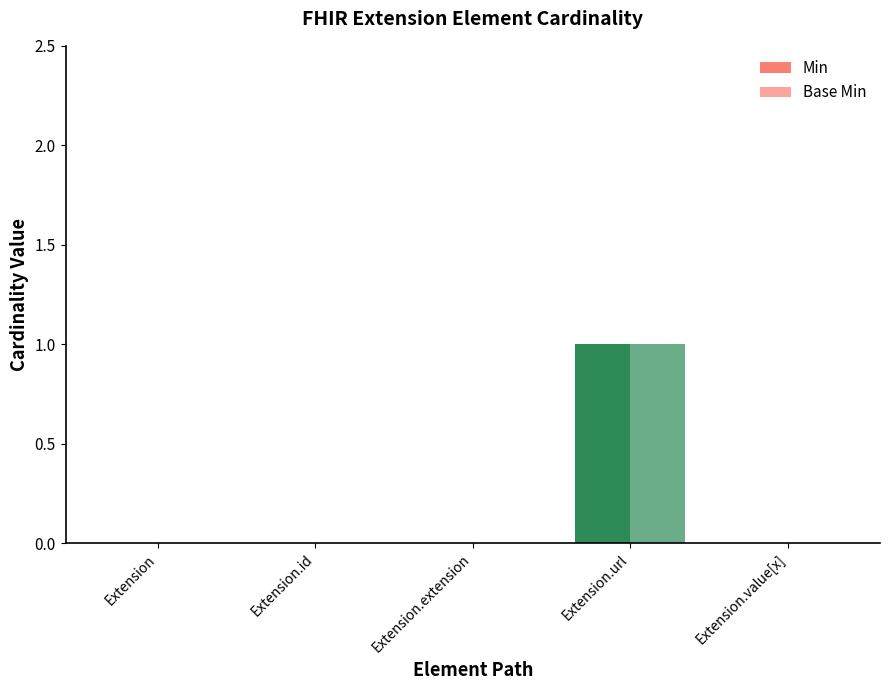

List the series in order of their peak value, lowest first.

Min, Base Min